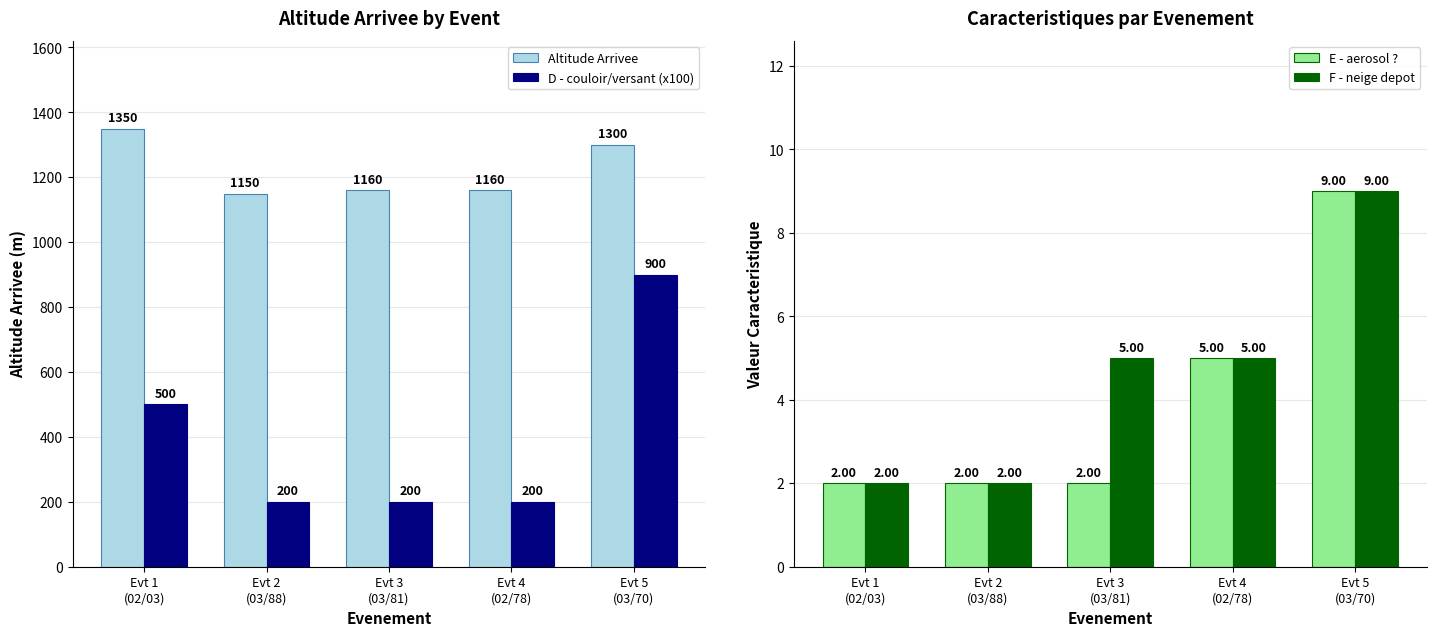

Rank the series by their maximum value, from highest to lowest.

Altitude Arrivee, D - couloir/versant (x100), E - aerosol ?, F - neige depot